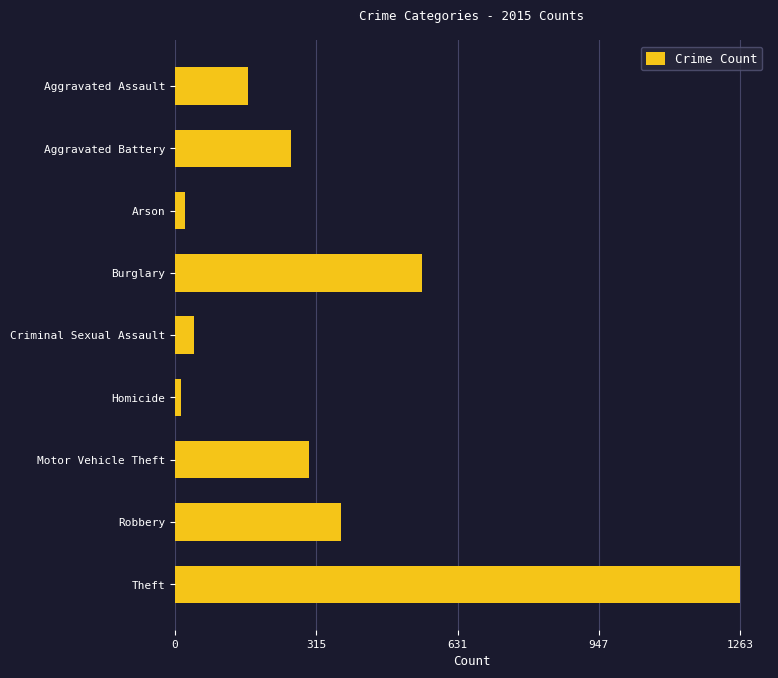

Is it true that the value at Aggravated Assault is 164?

True